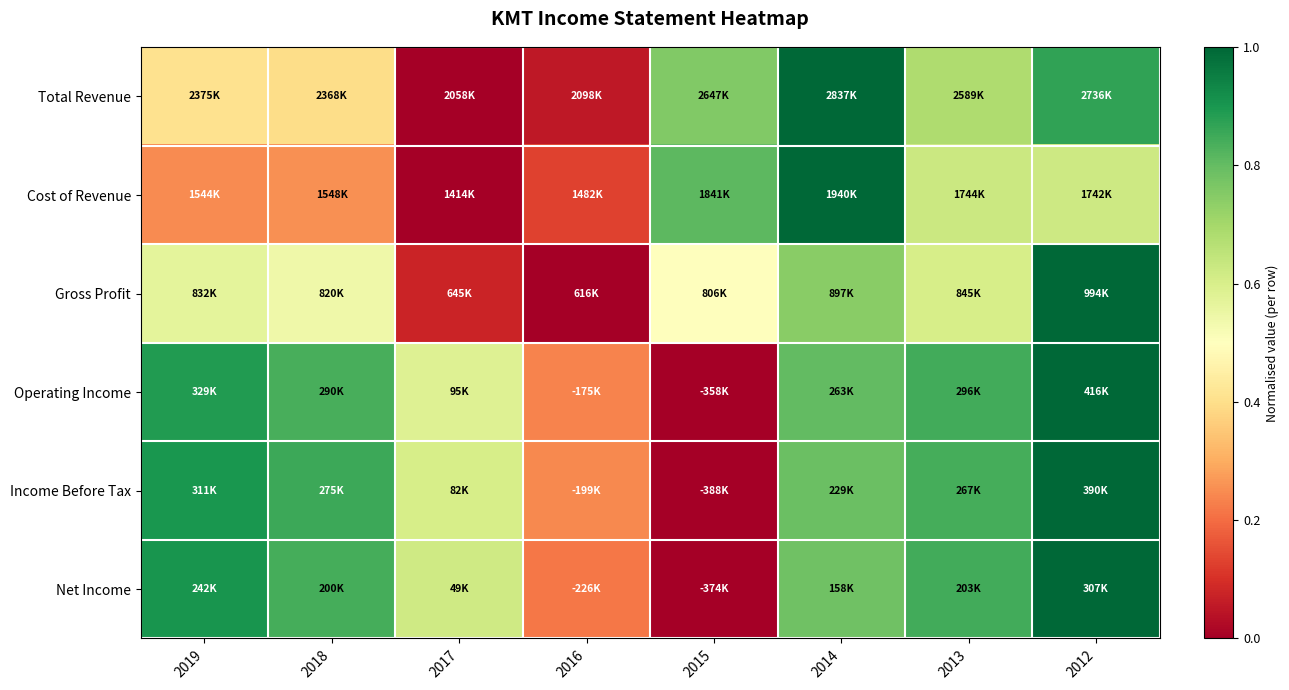

What is the total value across all series at 2012?

5.5